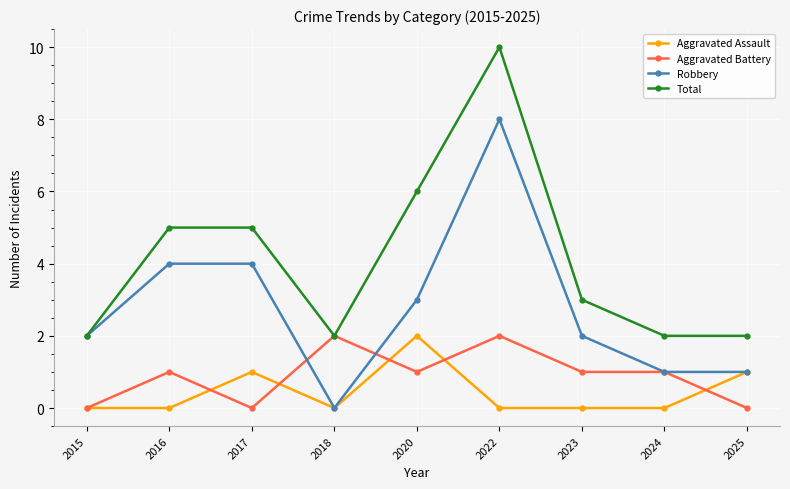

Read the Aggravated Assault value at 2017.

1